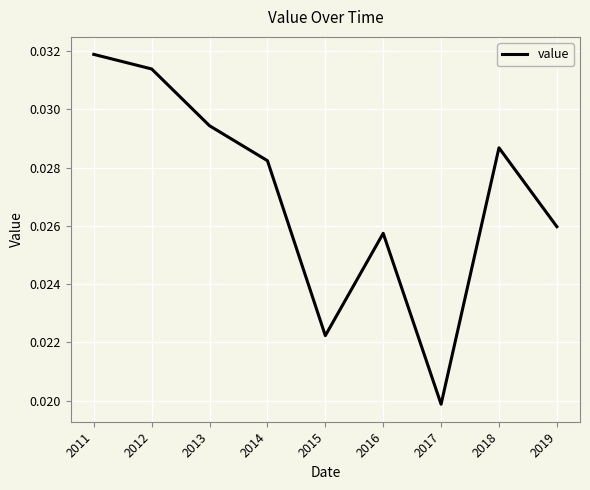

Where is the data nearest to the value 0?

2017